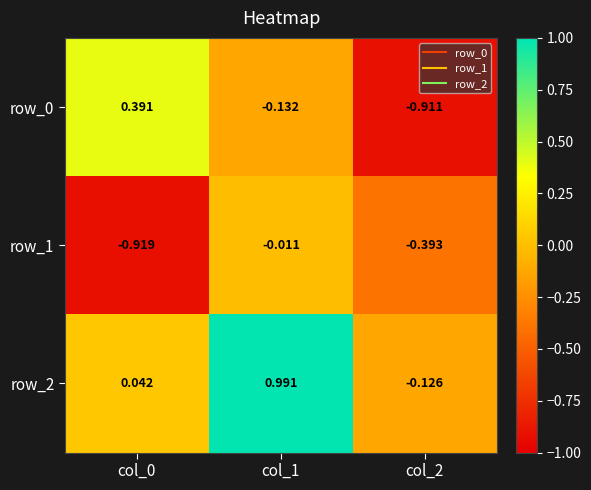

Is the value of row_0 at col_0 greater than the value of row_1 at col_0?

Yes